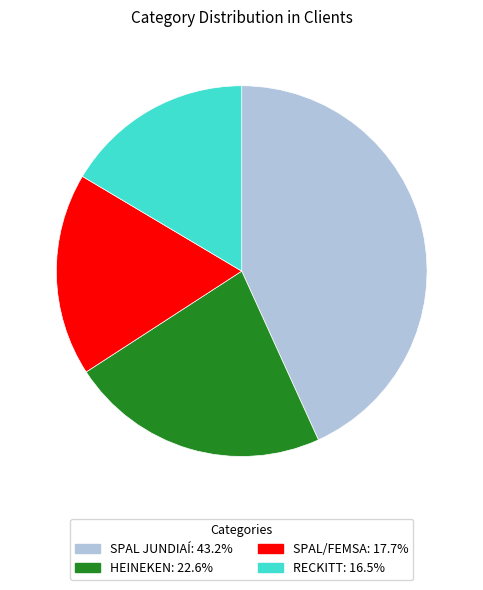

Is it true that HEINEKEN is 23% of the pie?

True